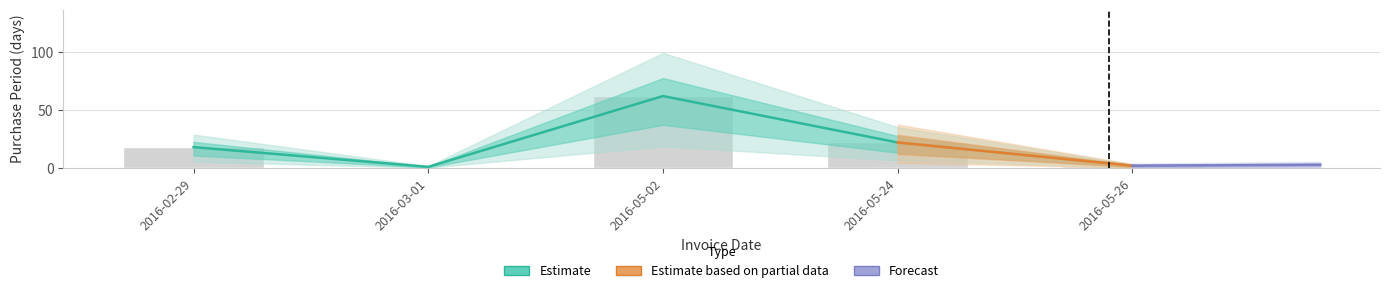

Reading left to right, extract all data points from this chart.

2016-02-29=18	2016-03-01=1	2016-05-02=62	2016-05-24=22	2016-05-26=2